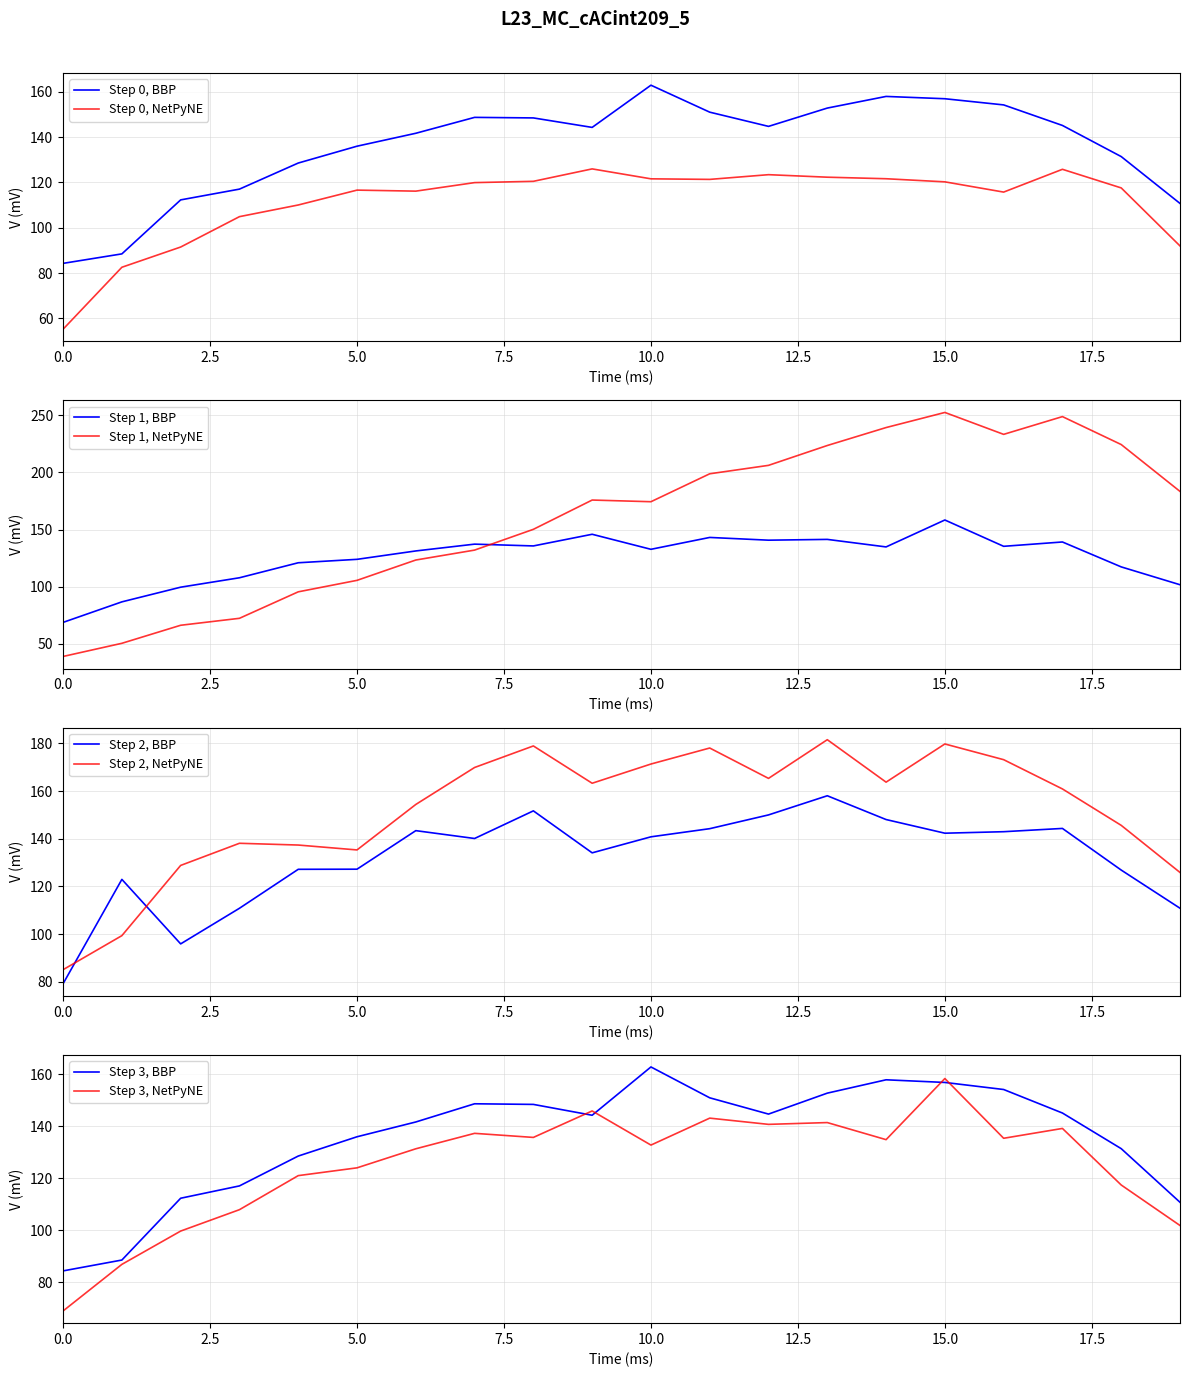

What is the minimum value for Step 0, NetPyNE?

55.3